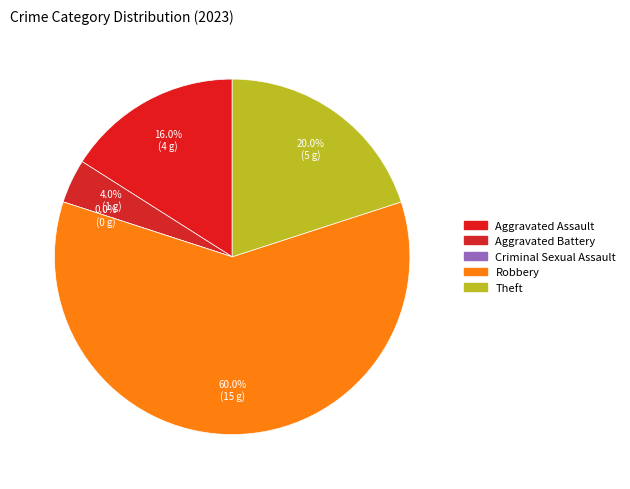

Which category has the smallest portion of the pie?

Criminal Sexual Assault